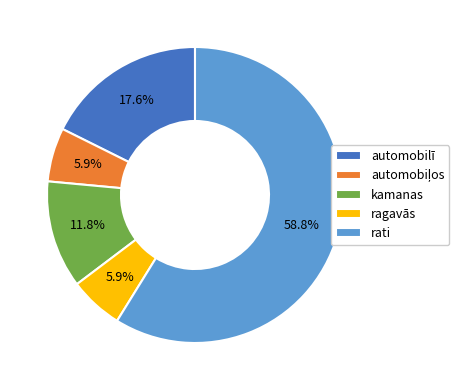

What percentage do rati and kamanas together represent?

70.6%